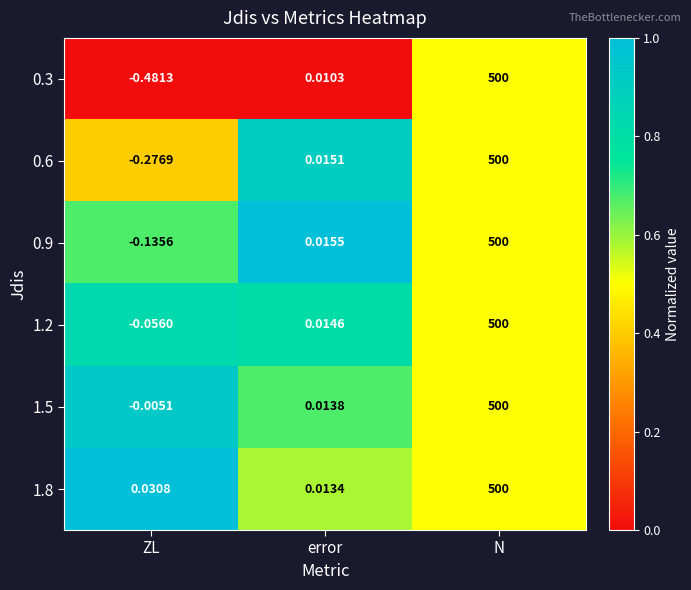

At which category is the sum across all series the highest?

N